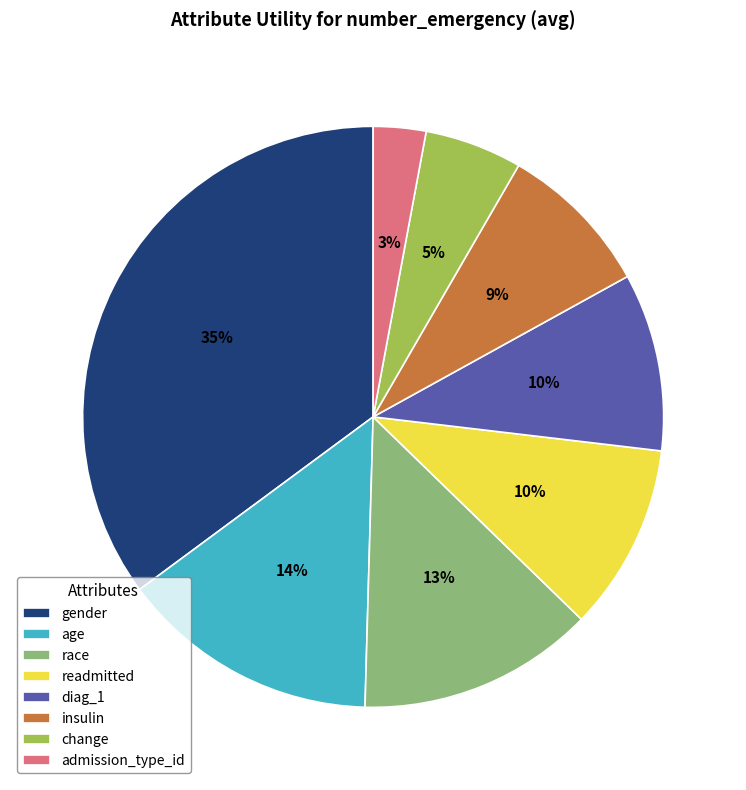

The change slice represents 5% of the pie. True or false?

True